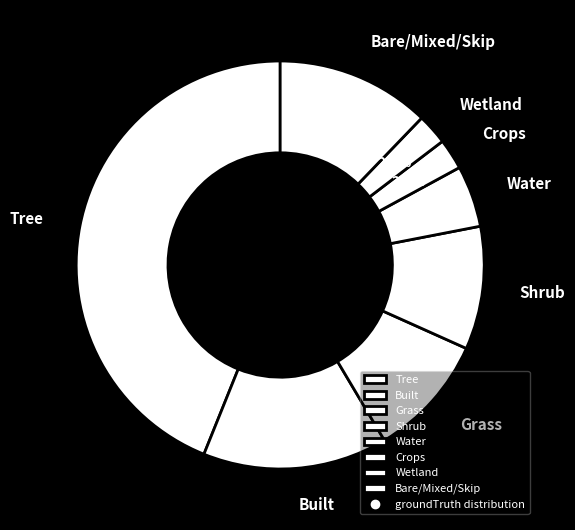

To the nearest percent, what portion does Water represent?

5%